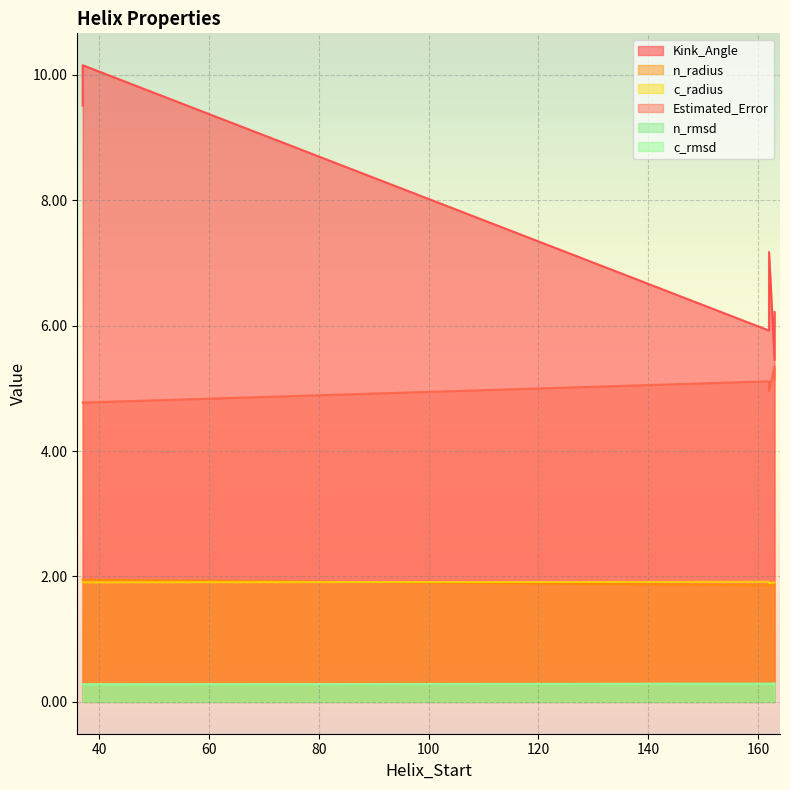

What is the maximum value for n_rmsd?

0.3